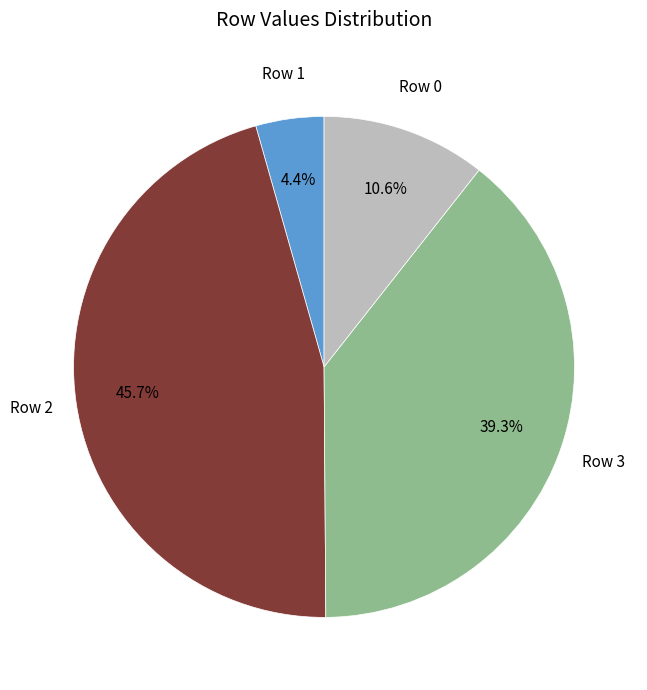

How many slices are in this pie chart?

4